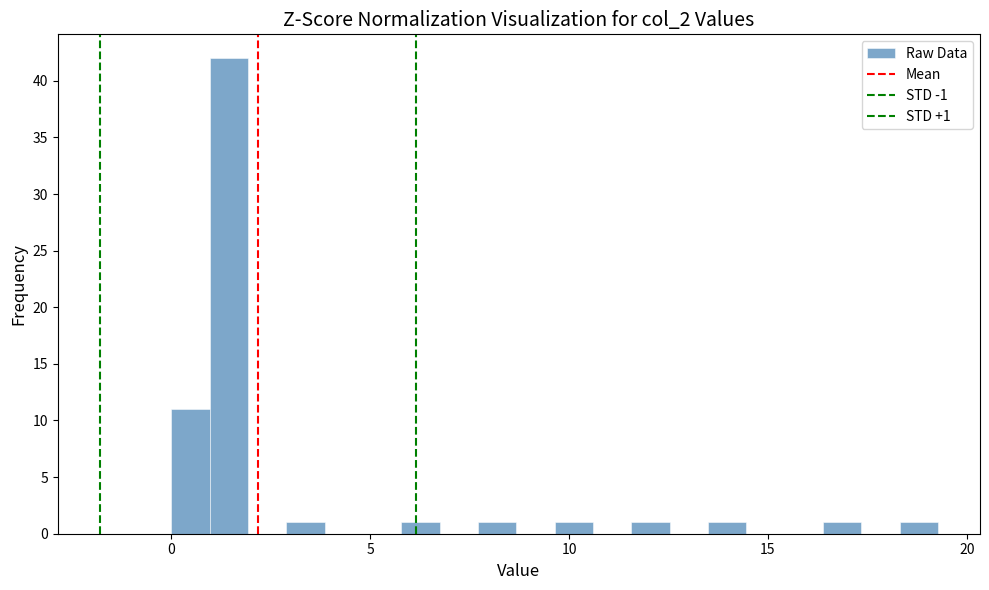

Around what value on the x-axis is the tallest bar? Give the approximate position of its centre, as read against the axis.

1.5